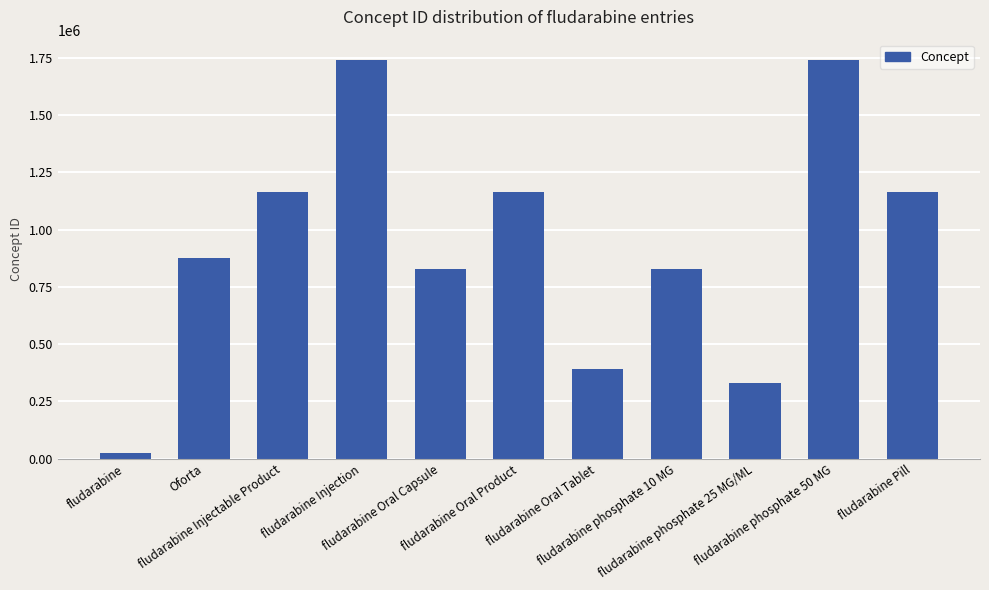

The value at fludarabine Injectable Product is 1165043. True or false?

True